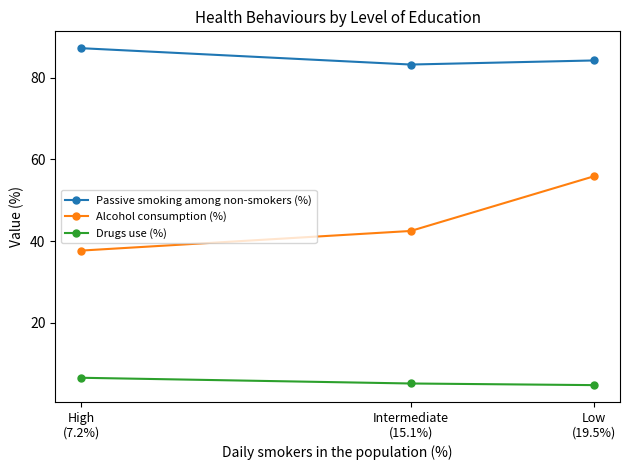

Which series has the widest spread of values?

Alcohol consumption (%)